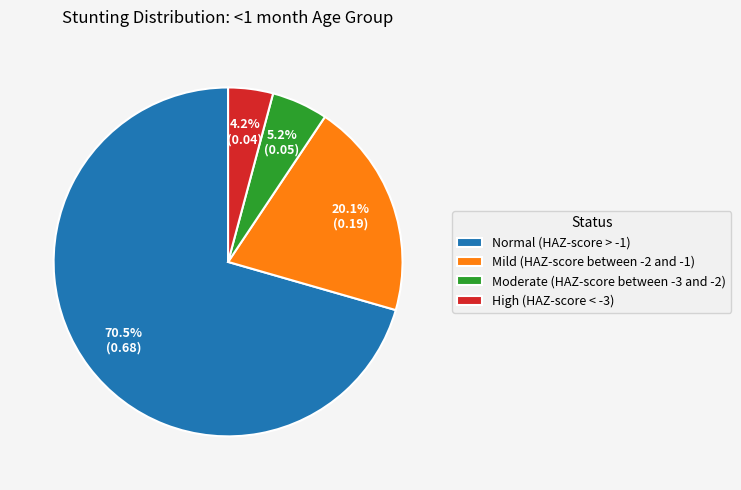

To the nearest percent, what percentage of the pie is Mild (HAZ-score between -2 and -1)?

20%